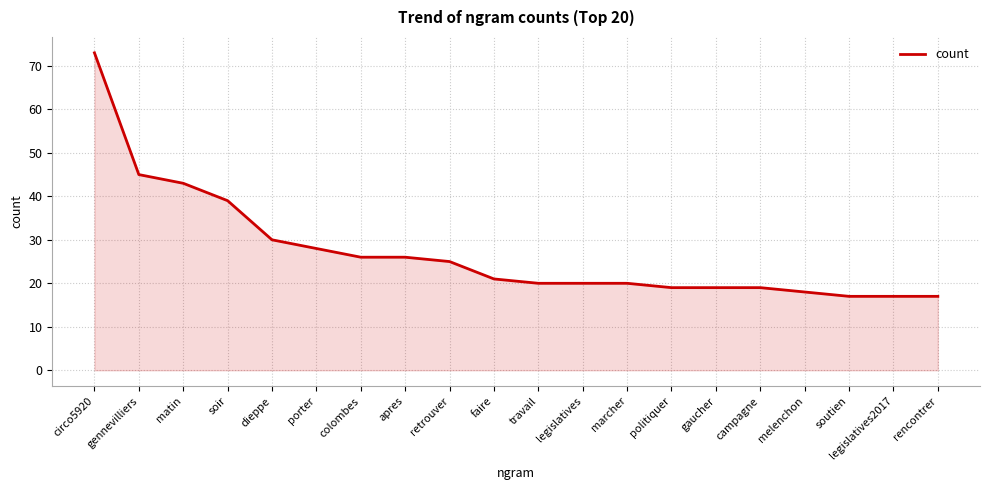

What position from the right is retrouver?

12